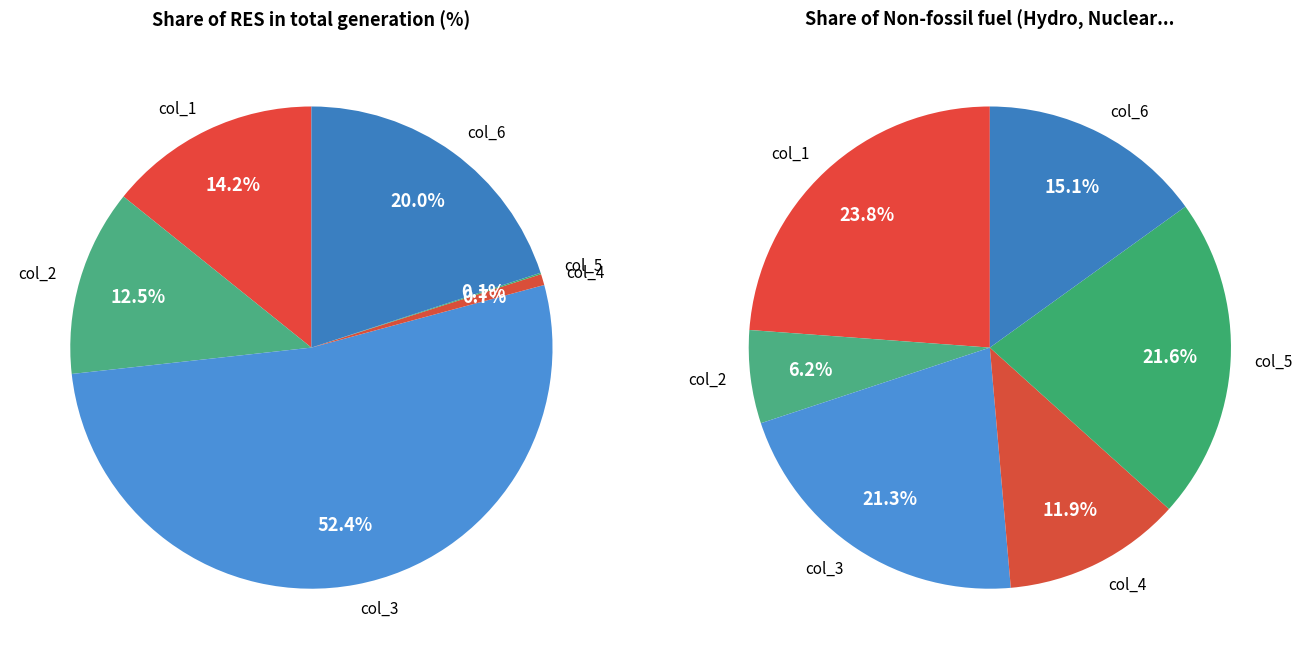

Is the sum of col_5 and col_4 greater than half?

No